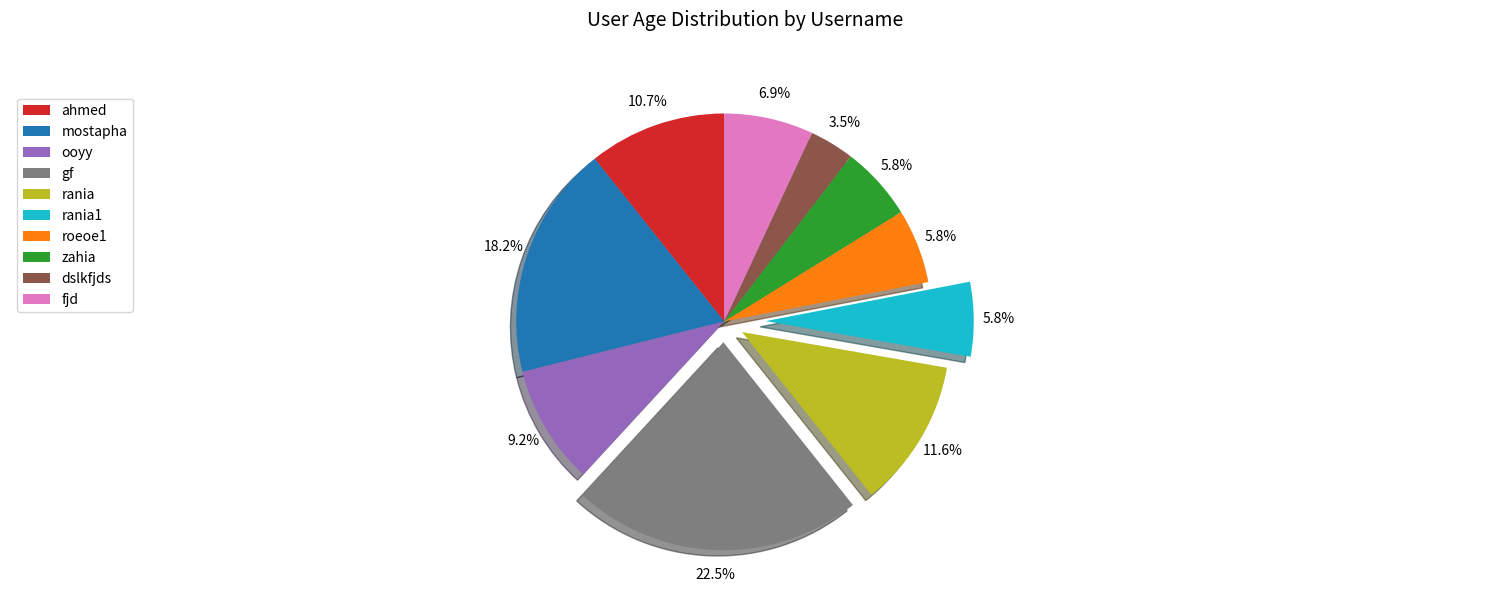

Which slice is the smallest?

dslkfjds